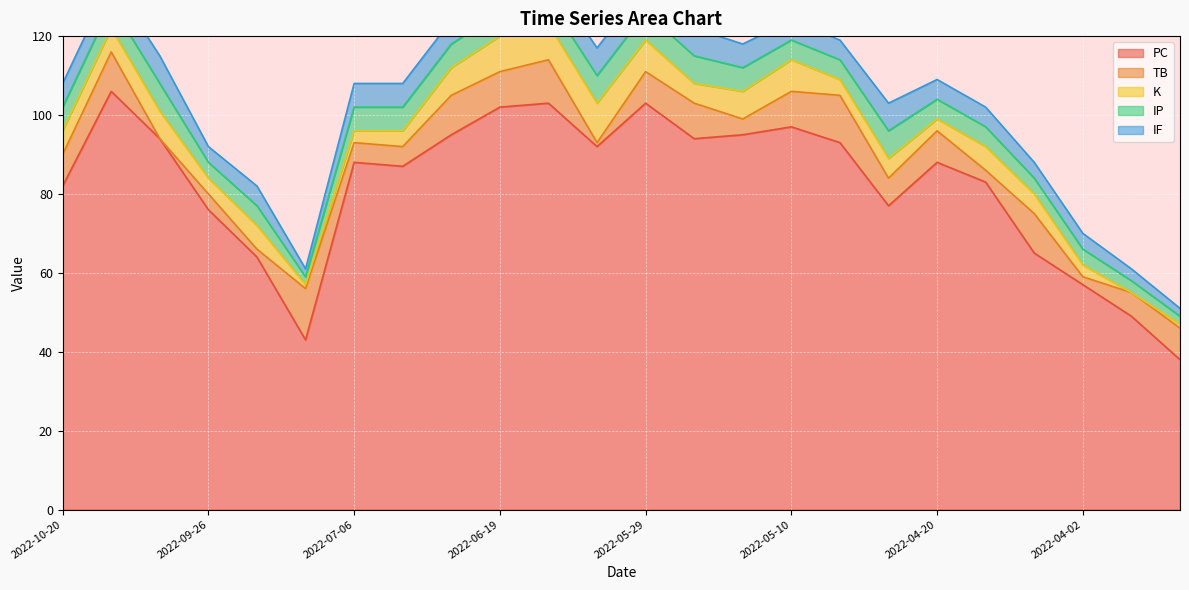

Is the value of IF at 2022-09-21 greater than the value of IP at 2022-04-26?

No